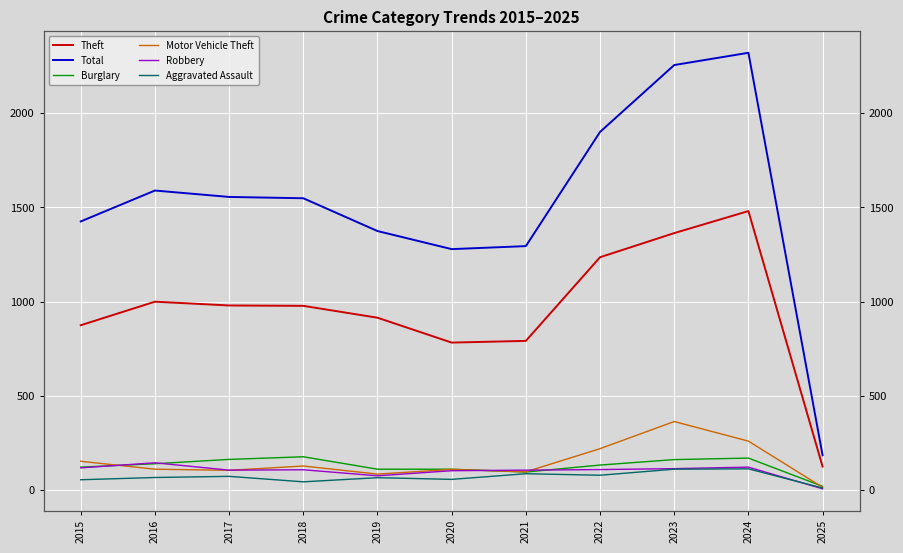

What are all the series names shown in the legend?

Theft, Total, Burglary, Motor Vehicle Theft, Robbery, Aggravated Assault